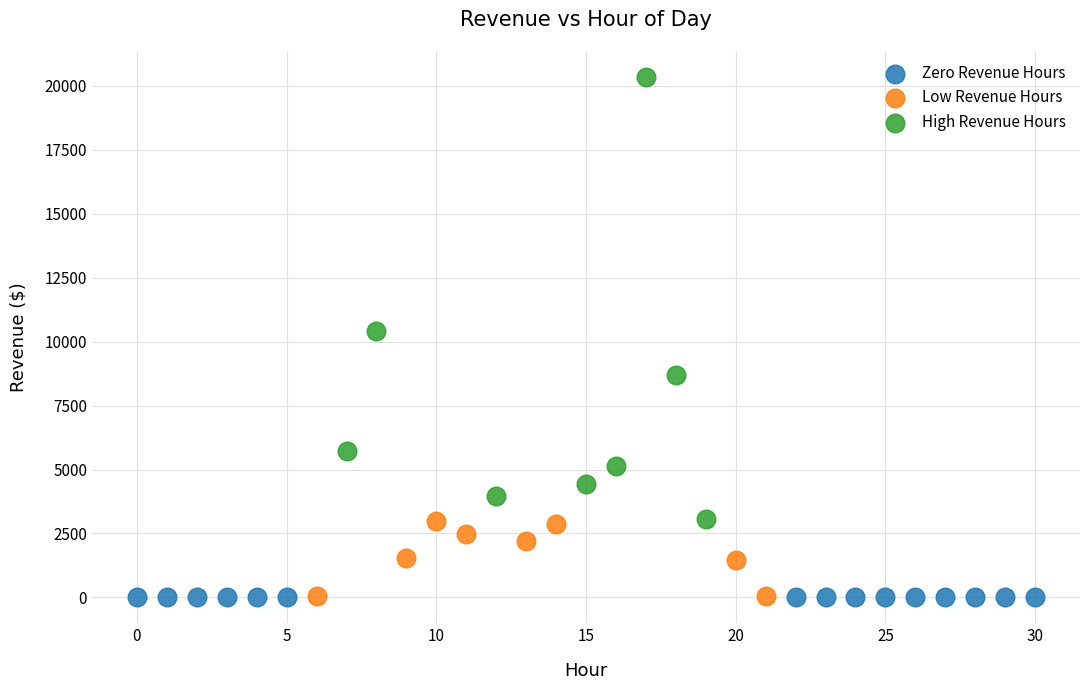

Which series contains the highest Y value?

High Revenue Hours